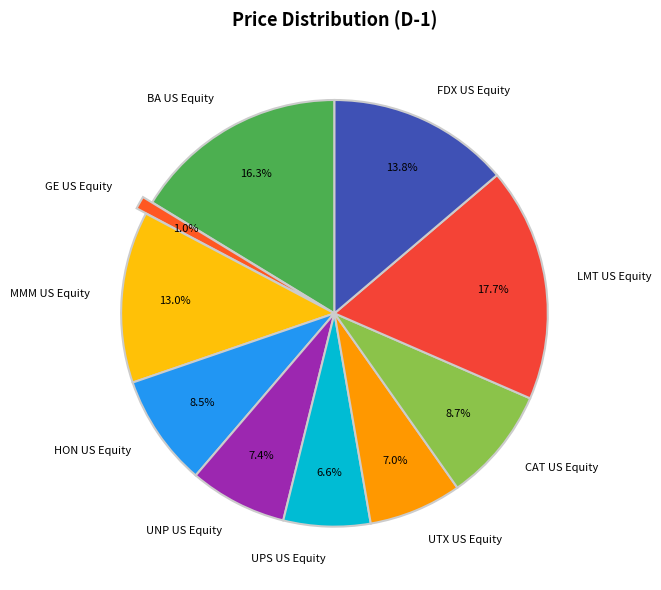

Does any single category account for the majority?

No